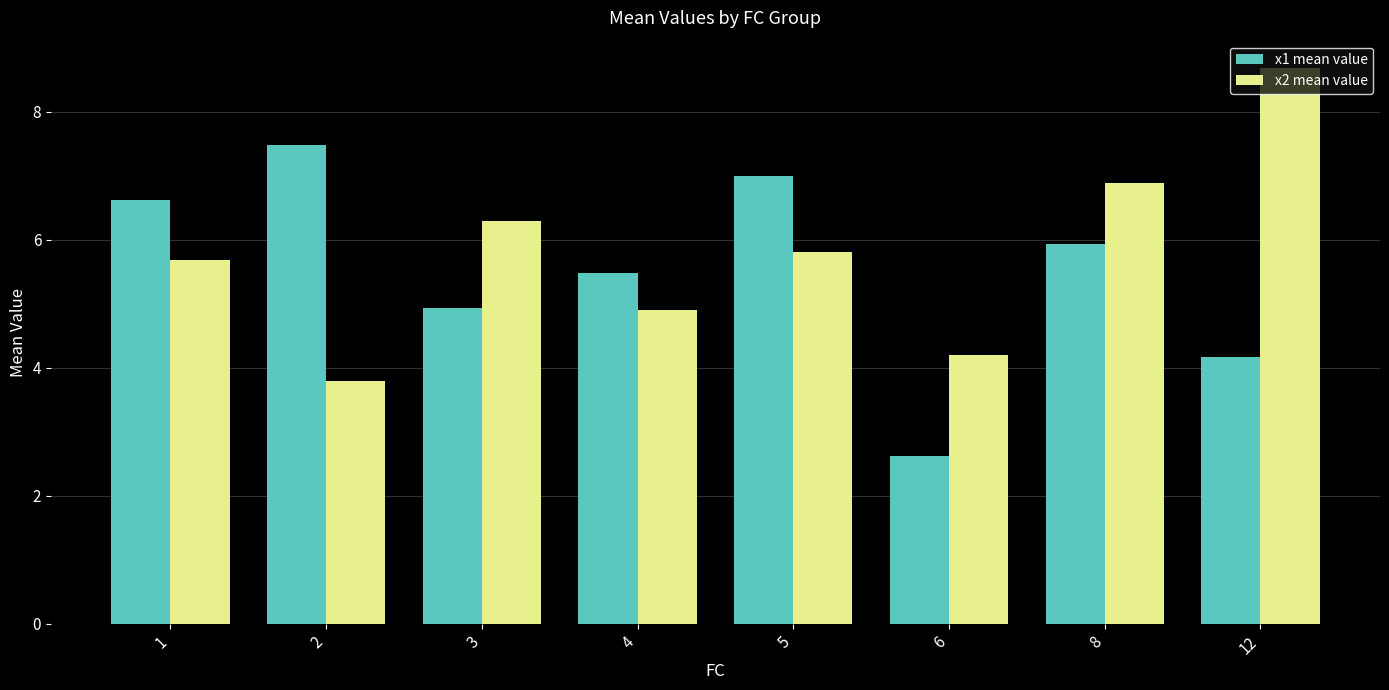

At which label does x2 mean value reach its peak?

12